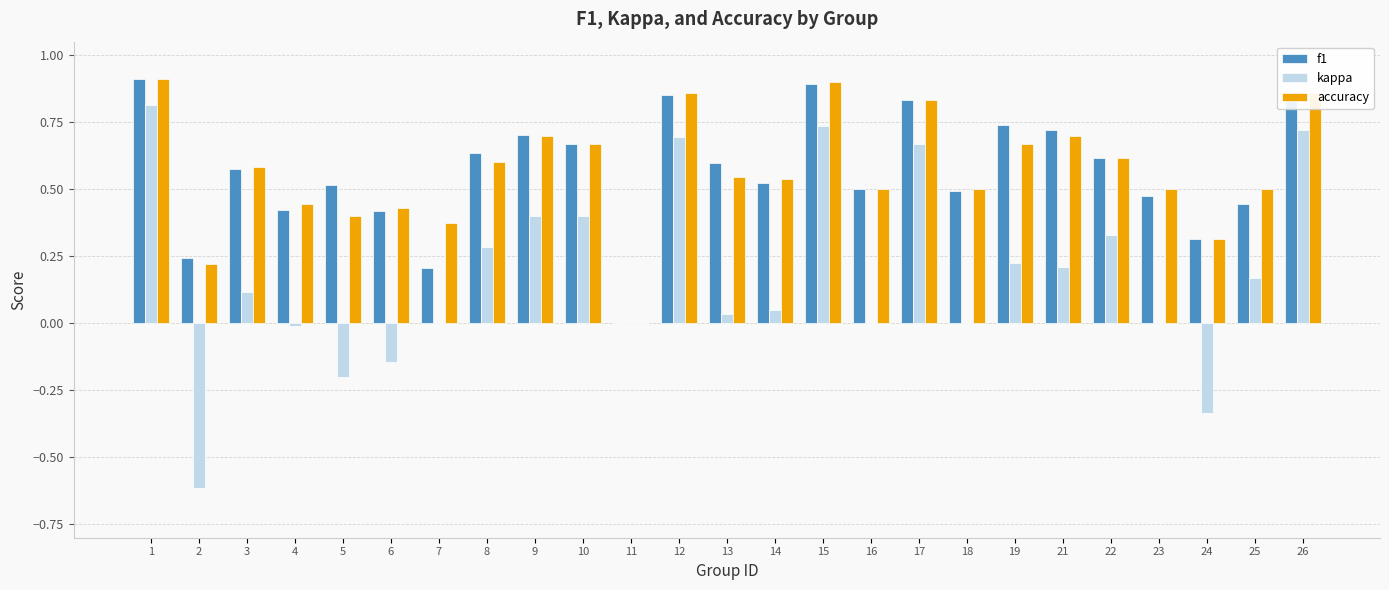

What is the total value across all series at 19?

1.6